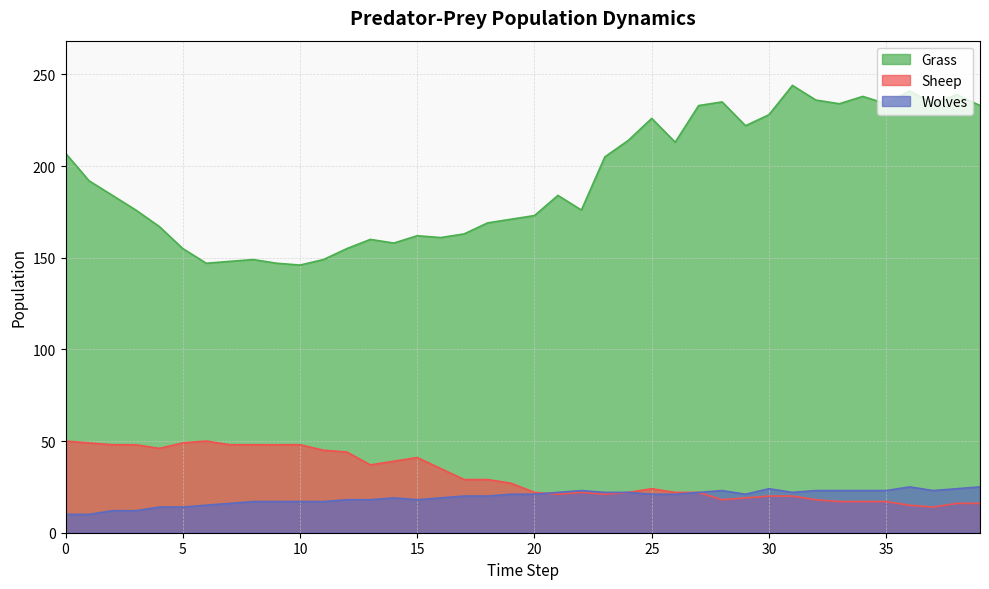

Reading left to right, what are all the values shown in this chart?

Grass: 0=207	1=192	2=184	3=176	4=167	5=155	6=147	7=148	8=149	9=147	10=146	11=149	12=155	13=160	14=158	15=162	16=161	17=163	18=169	19=171	20=173	21=184	22=176	23=205	24=214	25=226	26=213	27=233	28=235	29=222	30=228	31=244	32=236	33=234	34=238	35=234	36=241	37=234	38=239	39=233
Sheep: 0=50	1=49	2=48	3=48	4=46	5=49	6=50	7=48	8=48	9=48	10=48	11=45	12=44	13=37	14=39	15=41	16=35	17=29	18=29	19=27	20=22	21=21	22=22	23=21	24=22	25=24	26=22	27=22	28=18	29=19	30=20	31=20	32=18	33=17	34=17	35=17	36=15	37=14	38=16	39=16
Wolves: 0=10	1=10	2=12	3=12	4=14	5=14	6=15	7=16	8=17	9=17	10=17	11=17	12=18	13=18	14=19	15=18	16=19	17=20	18=20	19=21	20=21	21=22	22=23	23=22	24=22	25=21	26=21	27=22	28=23	29=21	30=24	31=22	32=23	33=23	34=23	35=23	36=25	37=23	38=24	39=25